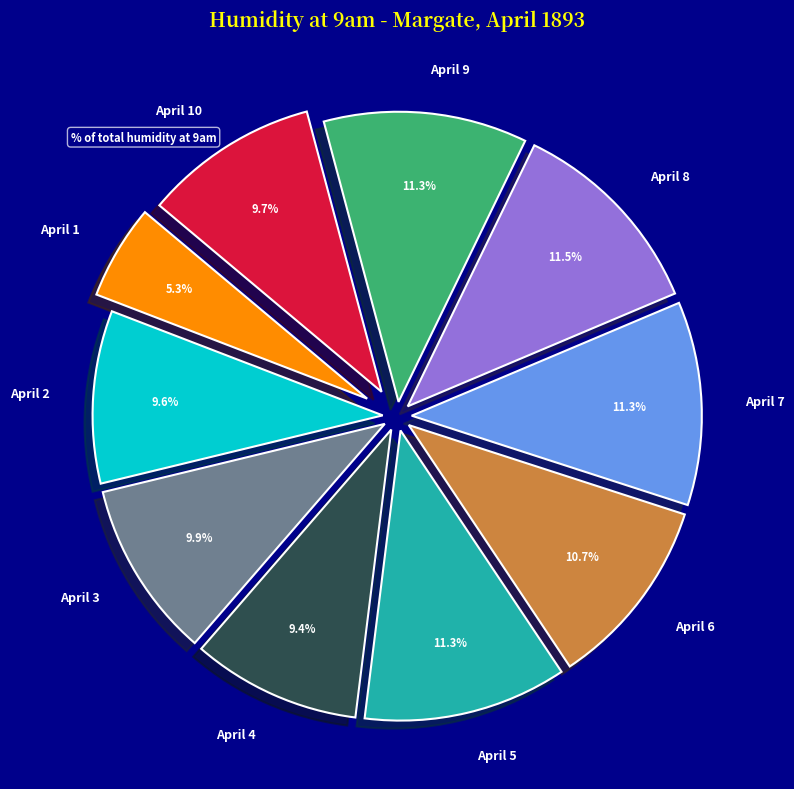

What is the ratio of the value at April 7 to the value at April 9?

1.0